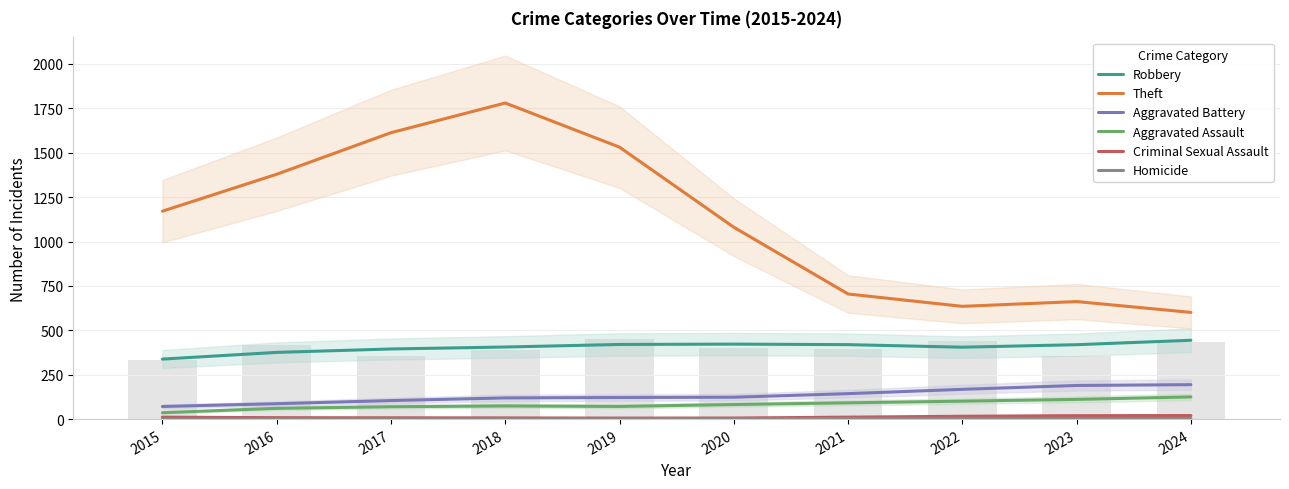

At how many categories does at least one series exceed 519?

10